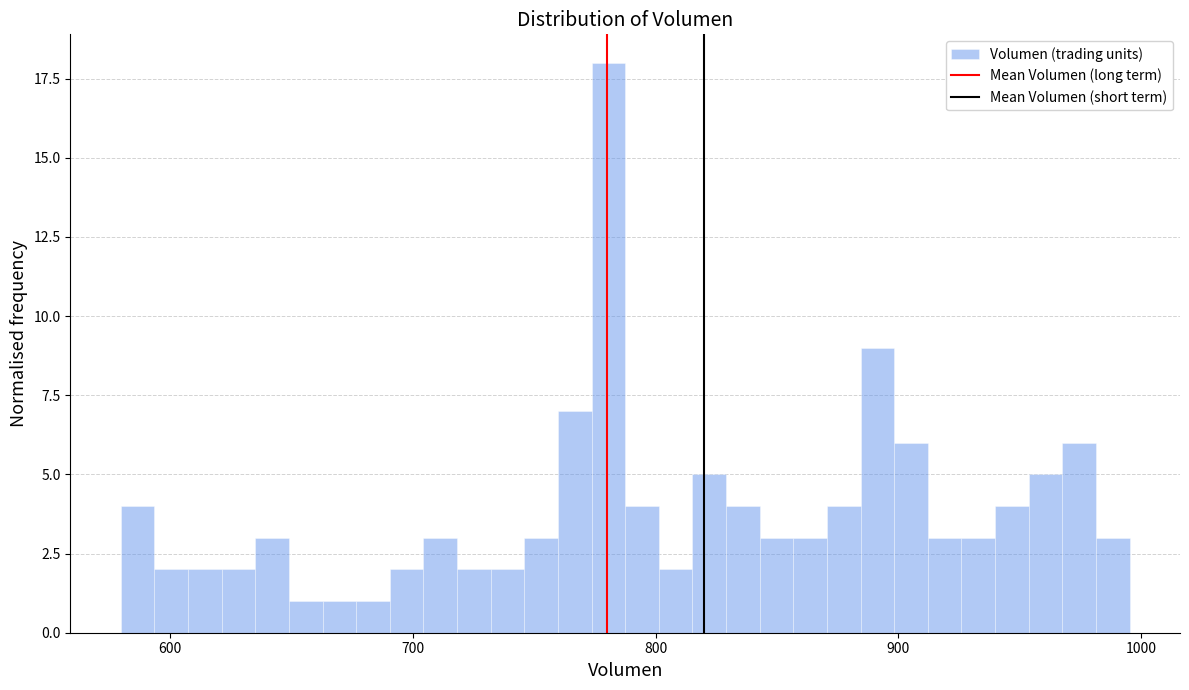

Read against the x-axis, roughly where is the centre of the tallest bar?

780